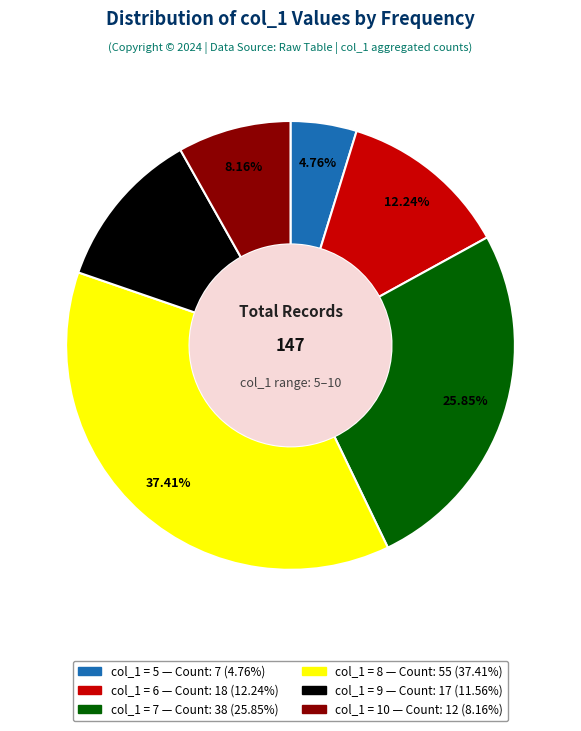

Is there a majority slice in this chart?

No